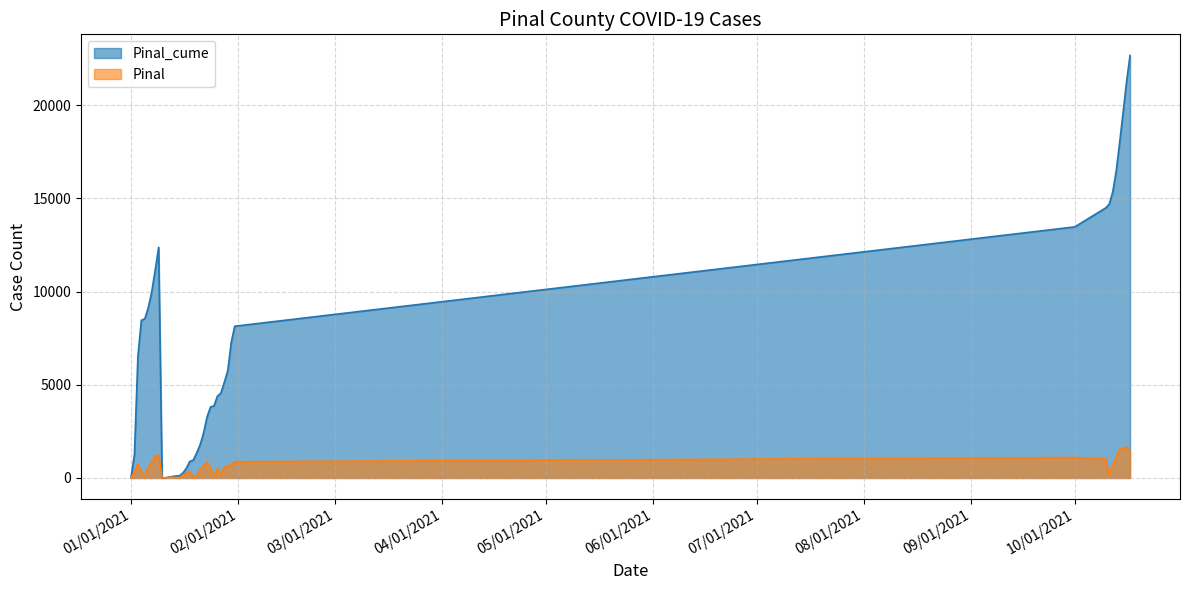

What are all the series names shown in the legend?

Pinal_cume, Pinal